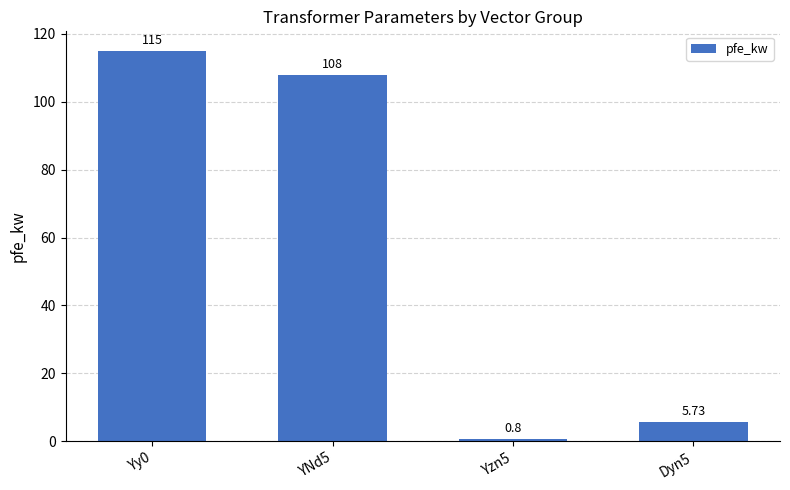

Rank the categories by value from lowest to highest.

Yzn5, Dyn5, YNd5, Yy0